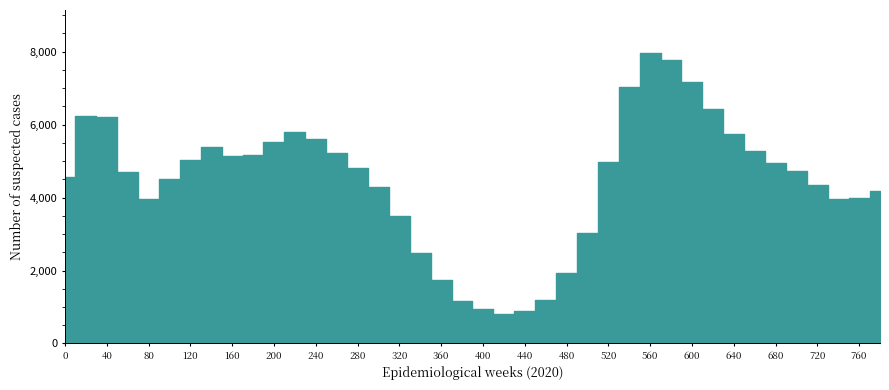

Rank the categories by value from highest to lowest.

560, 580, 600, 540, 620, 20, 40, 220, 640, 240, 200, 140, 660, 260, 180, 160, 120, 520, 680, 280, 700, 60, 0, 100, 720, 300, 780, 760, 740, 80, 320, 500, 340, 480, 360, 460, 380, 400, 440, 420